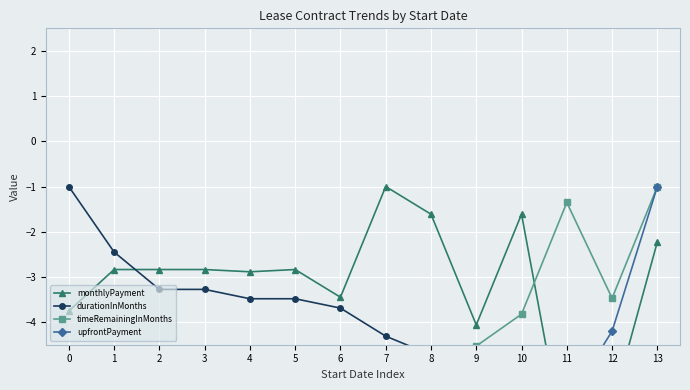

Reading right to left, list all the values displayed in this chart.

monthlyPayment: 13=-2.2	12=-5.9	11=-7.0	10=-1.6	9=-4.1	8=-1.6	7=-1.0	6=-3.4	5=-2.8	4=-2.9	3=-2.8	2=-2.8	1=-2.8	0=-3.8
durationInMonths: 13=-7.0	12=-5.6	11=-5.6	10=-5.3	9=-4.9	8=-4.7	7=-4.3	6=-3.7	5=-3.5	4=-3.5	3=-3.3	2=-3.3	1=-2.4	0=-1.0
timeRemainingInMonths: 13=-1.0	12=-3.5	11=-1.4	10=-3.8	9=-4.5	8=-4.9	7=-5.6	6=-6.6	5=-7.0	4=-7.0	3=-7.0	2=-7.0	1=-7.0	0=-7.0
upfrontPayment: 13=-1.0	12=-4.2	11=-5.8	10=-7.0	9=-7.0	8=-7.0	7=-7.0	6=-7.0	5=-7.0	4=-7.0	3=-7.0	2=-7.0	1=-7.0	0=-7.0